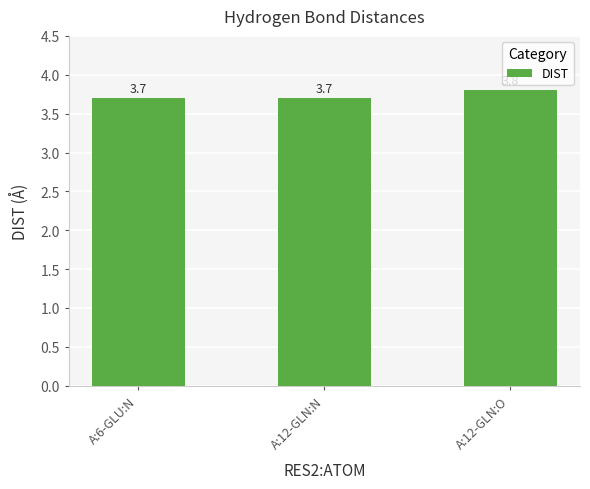

The value at A:6-GLU:N is 3.7. True or false?

True